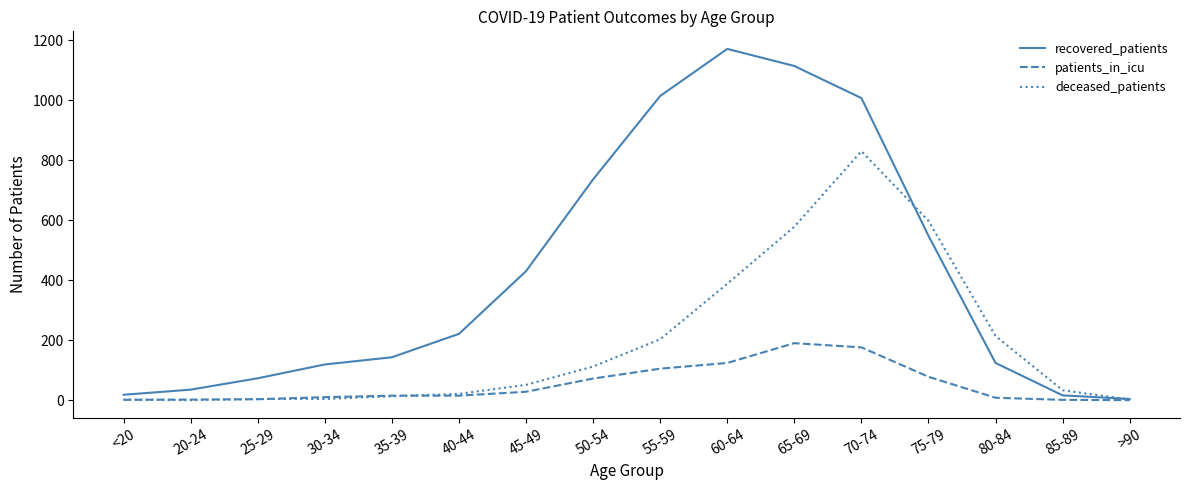

Which series has the largest range (max minus min)?

recovered_patients